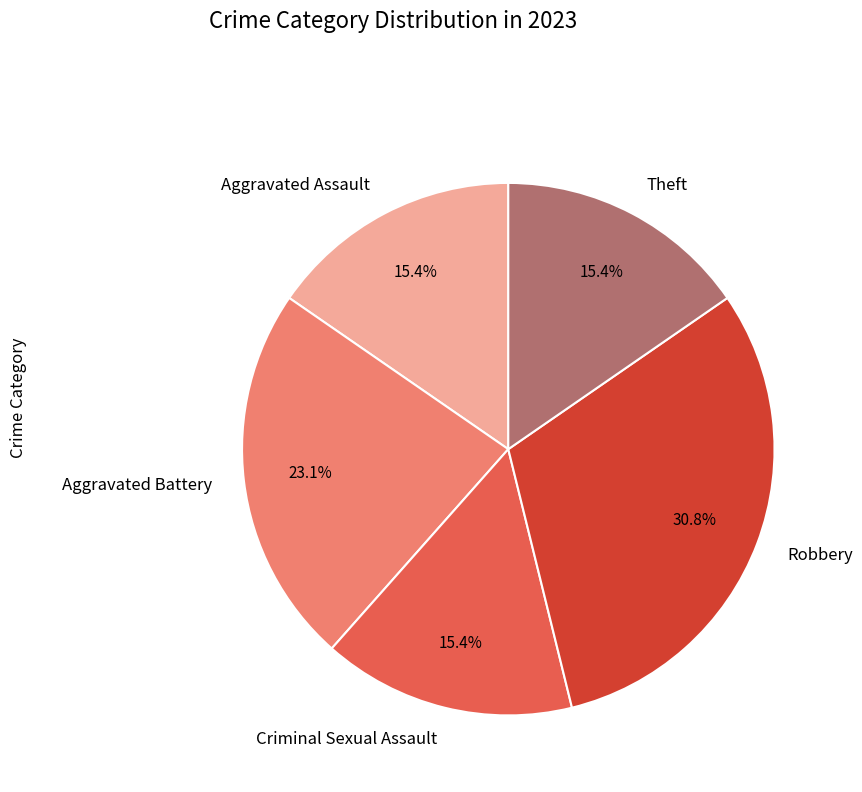

True or false: Criminal Sexual Assault accounts for 30% of the total.

False